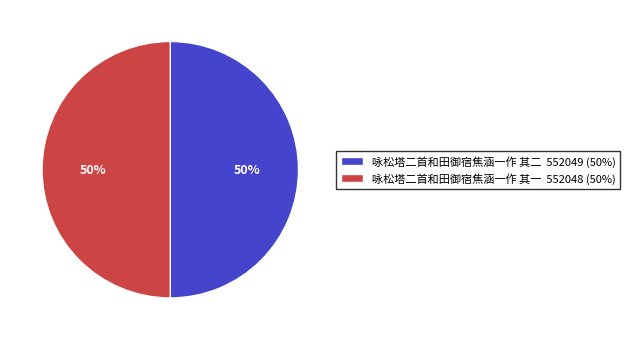

Is the sum of 咏松塔二首和田御宿焦涵一作 其二 552049 (50%) and 咏松塔二首和田御宿焦涵一作 其一 552048 (50%) greater than half?

Yes